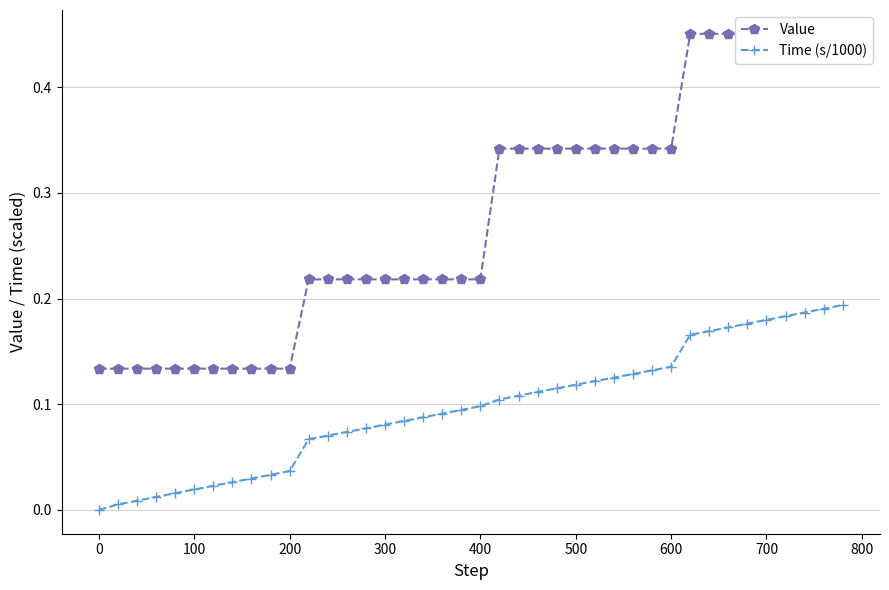

Is it true that Time (s/1000) equals 0.0 at 0?

True